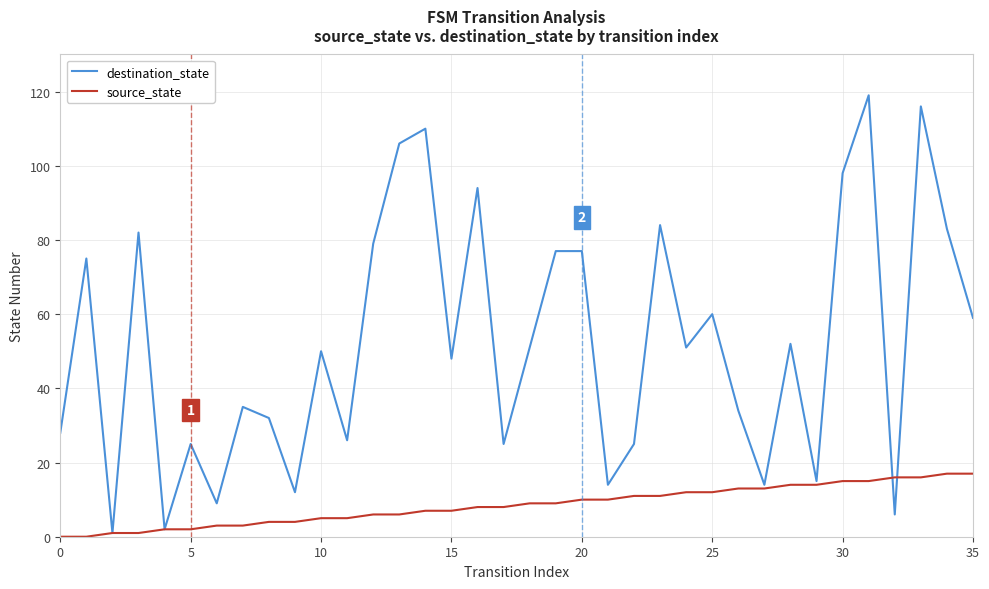

Which series has the largest total across all categories?

destination_state